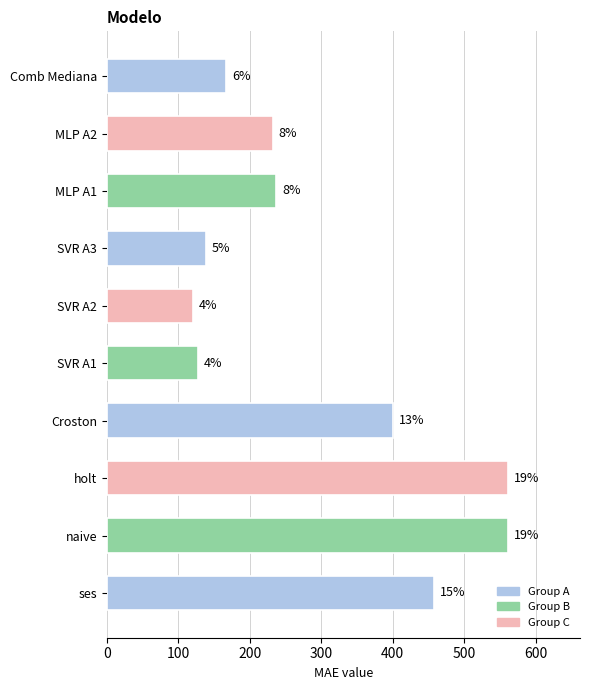

How many bars are there in total?

10